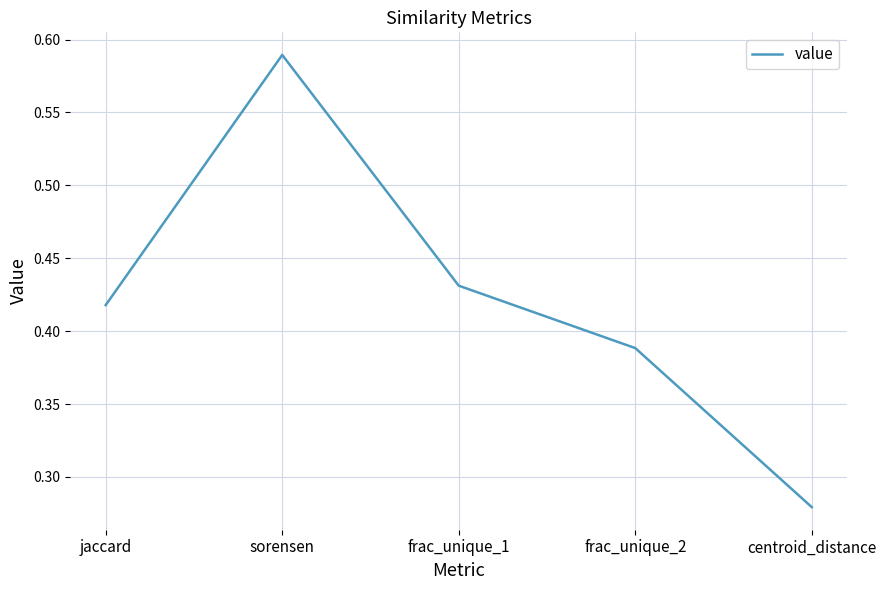

Rank the categories by value from highest to lowest.

sorensen, frac_unique_1, jaccard, frac_unique_2, centroid_distance